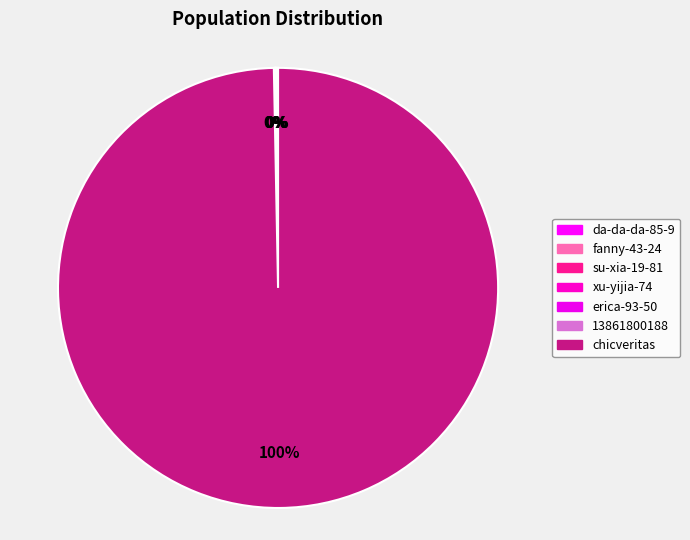

Approximately how many times larger is the value at da-da-da-85-9 compared to su-xia-19-81?

3.0